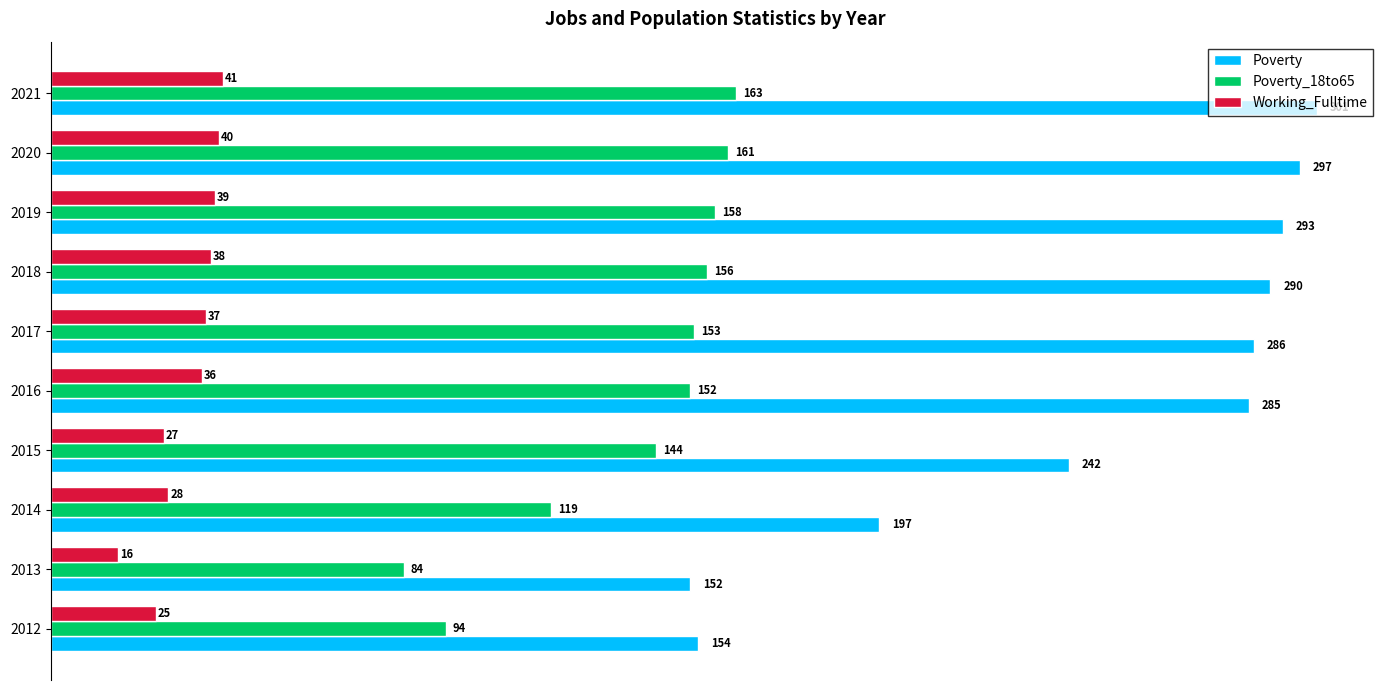

At which category is the sum across all series the highest?

2021